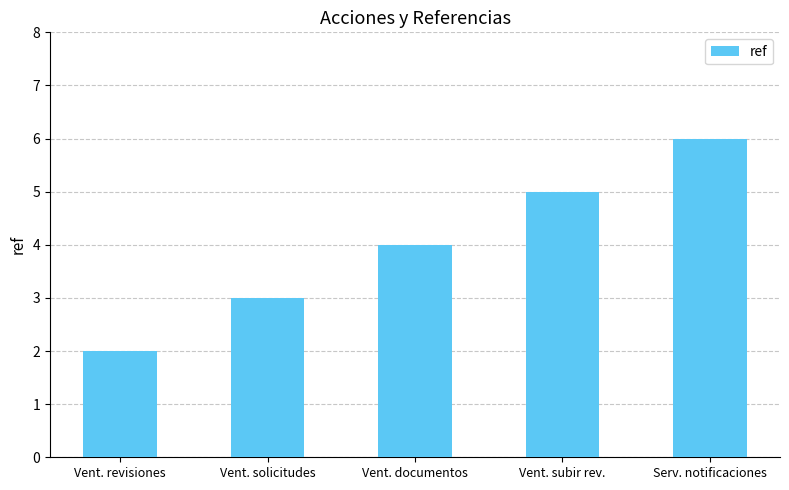

What is the ratio of the value at Vent. solicitudes to the value at Vent. revisiones?

1.5